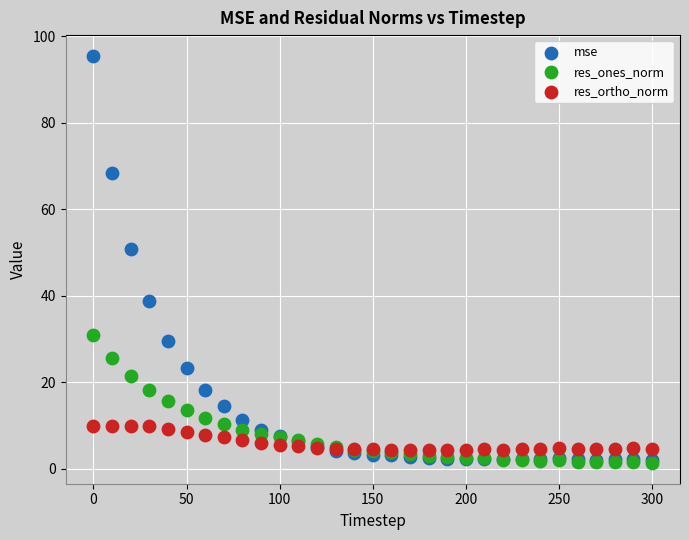

Across all series, what Y value is closest to 48?

50.8